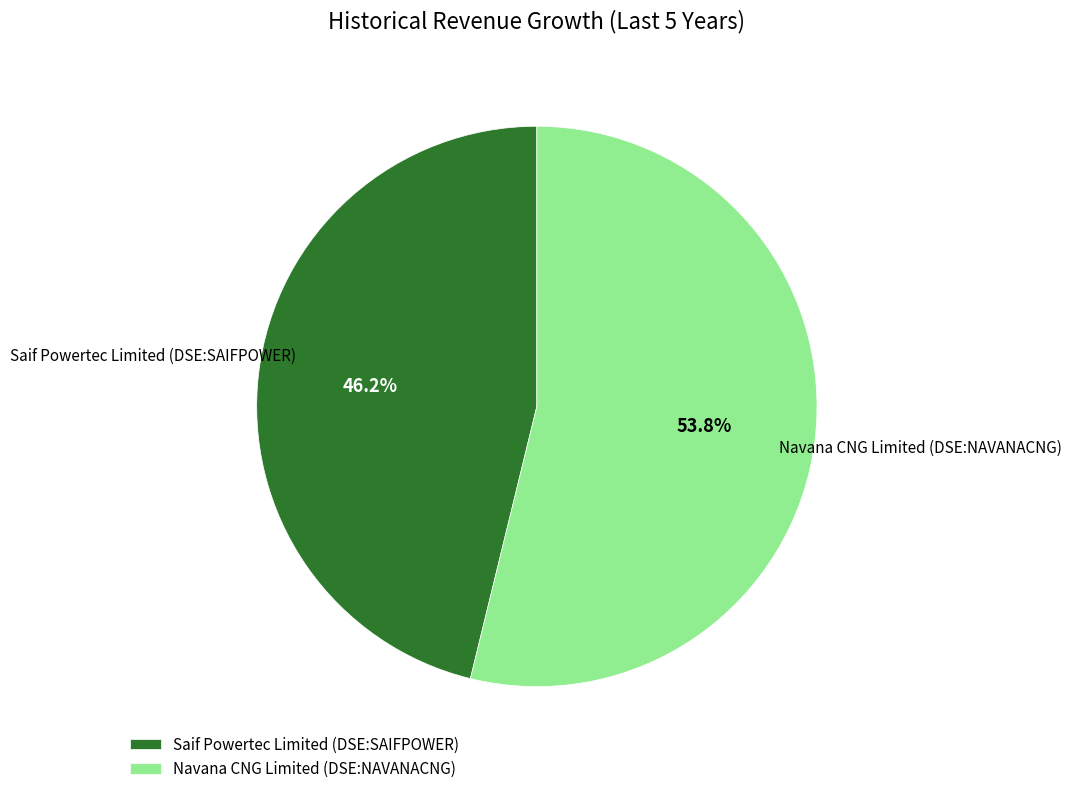

To the nearest percent, what percentage of the pie is Navana CNG Limited (DSE:NAVANACNG)?

54%